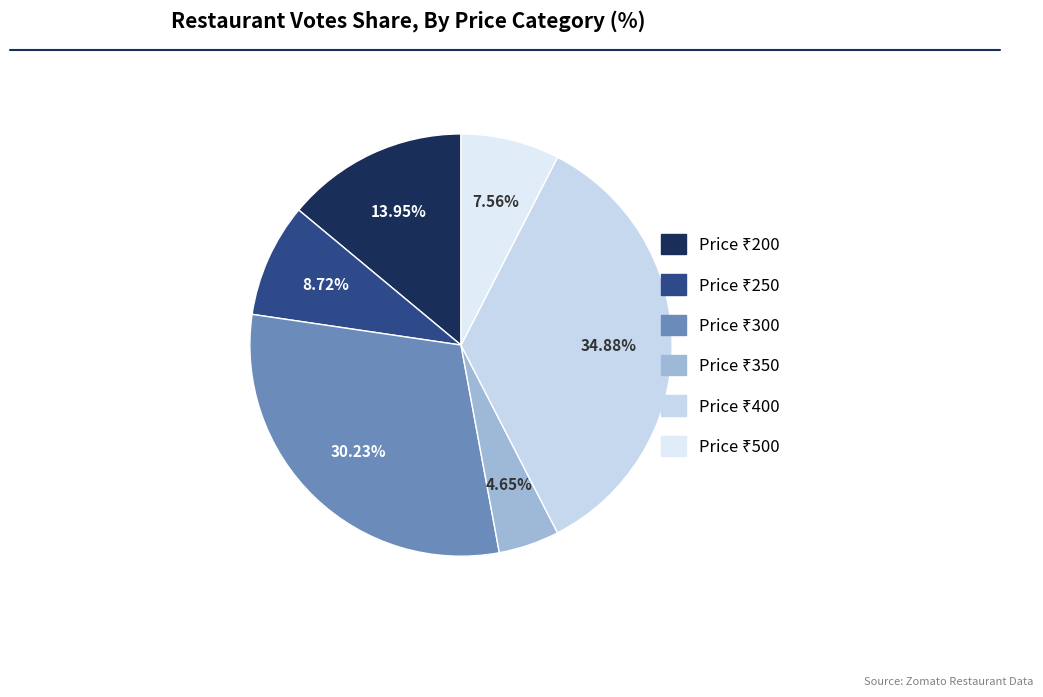

How many segments does this pie chart have?

6